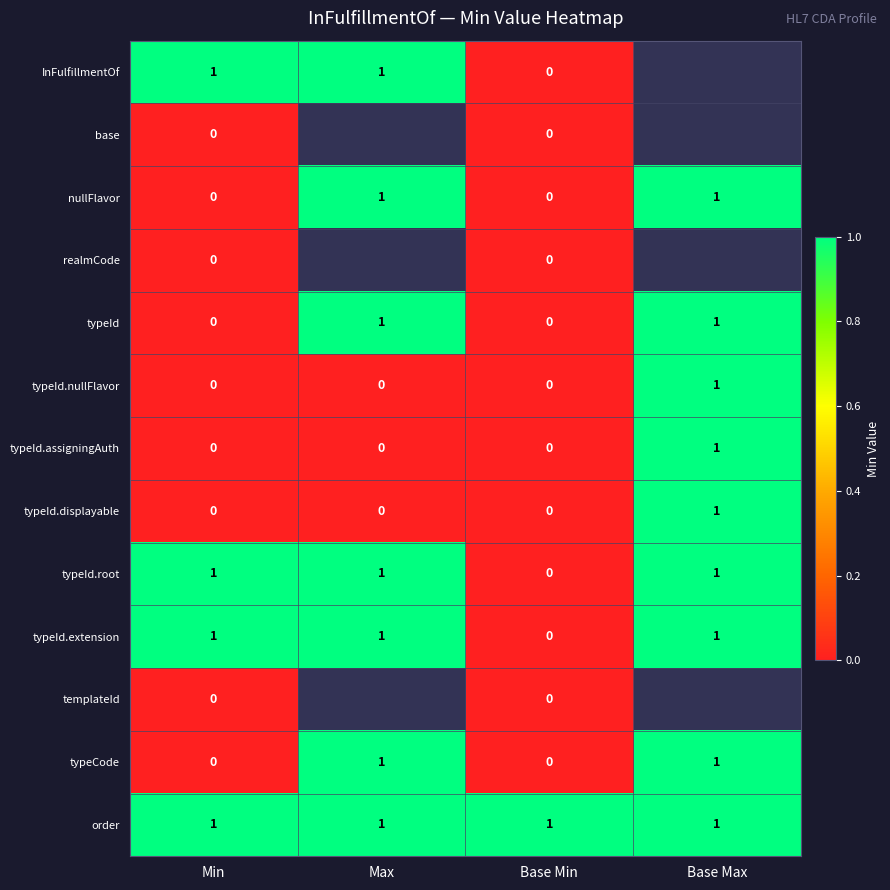

The value of typeId.assigningAuth at Min is 0.4. True or false?

False